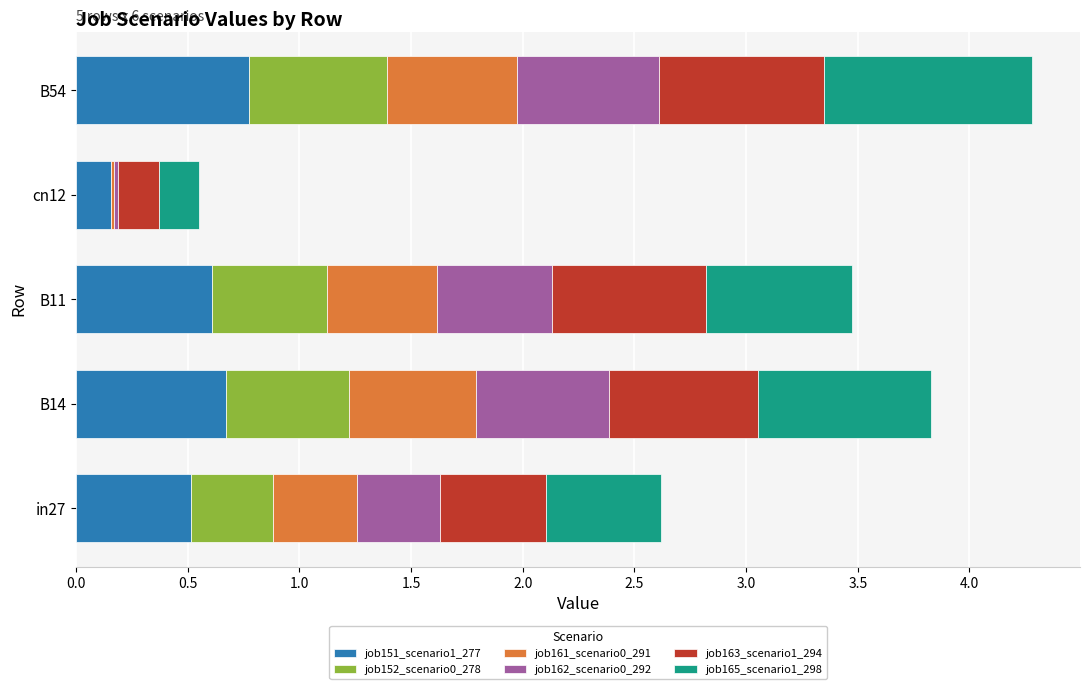

The job151_scenario1_277 series shows 0.8 at B54. True or false?

True